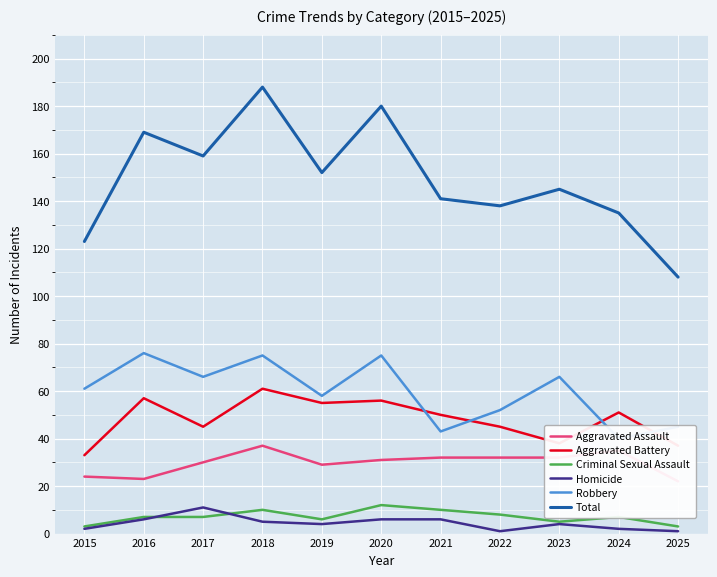

Read the Aggravated Assault value at 2015, to the nearest 5.

25